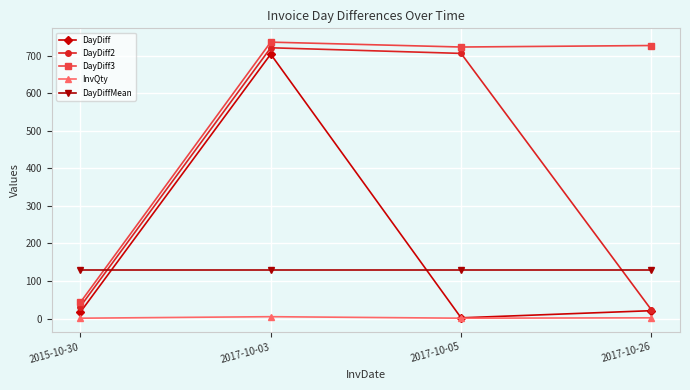

In InvQty, how many points are higher than both neighbors (excluding endpoints)?

1